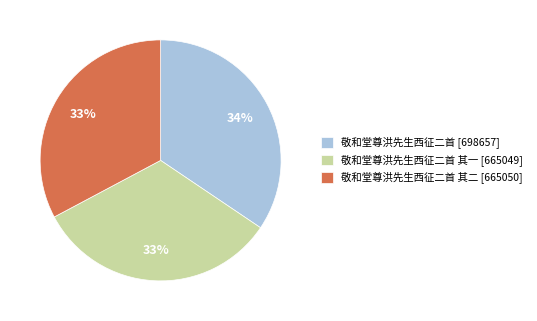

Which slice is the largest?

敬和堂尊洪先生西征二首 [698657]